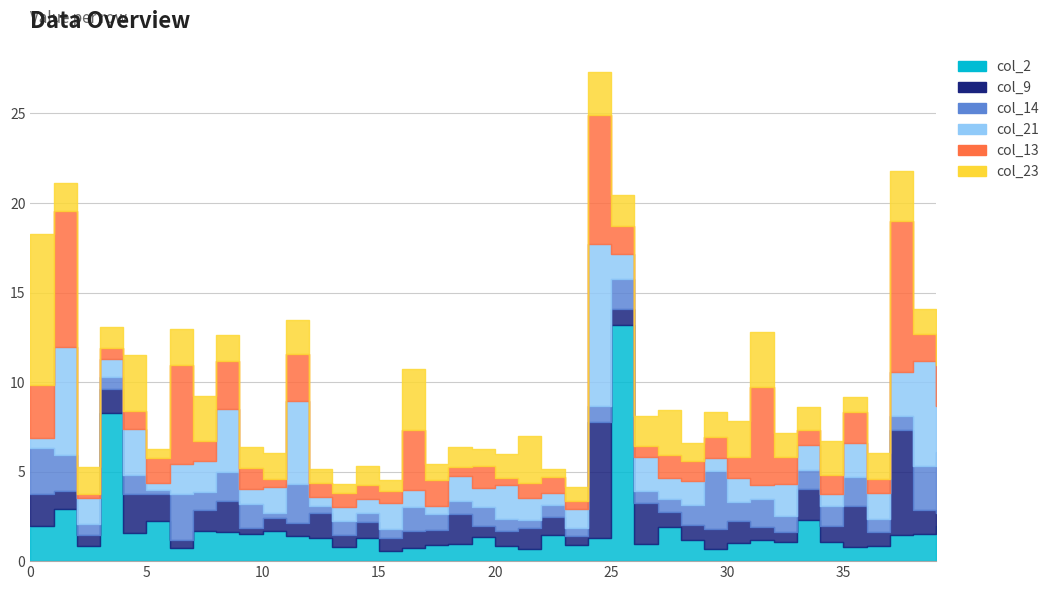

At which category does col_14 reach its first local peak?

4